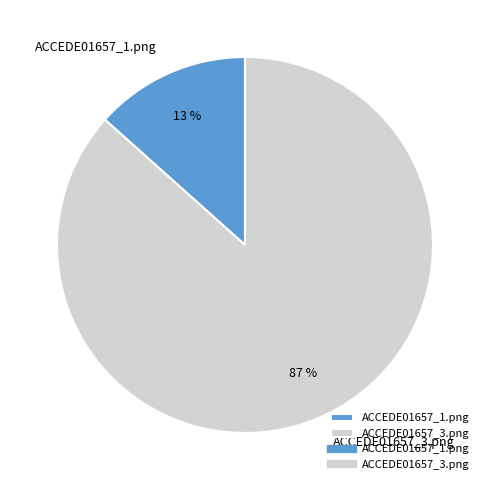

What is the largest slice in the pie chart?

ACCEDE01657_3.png